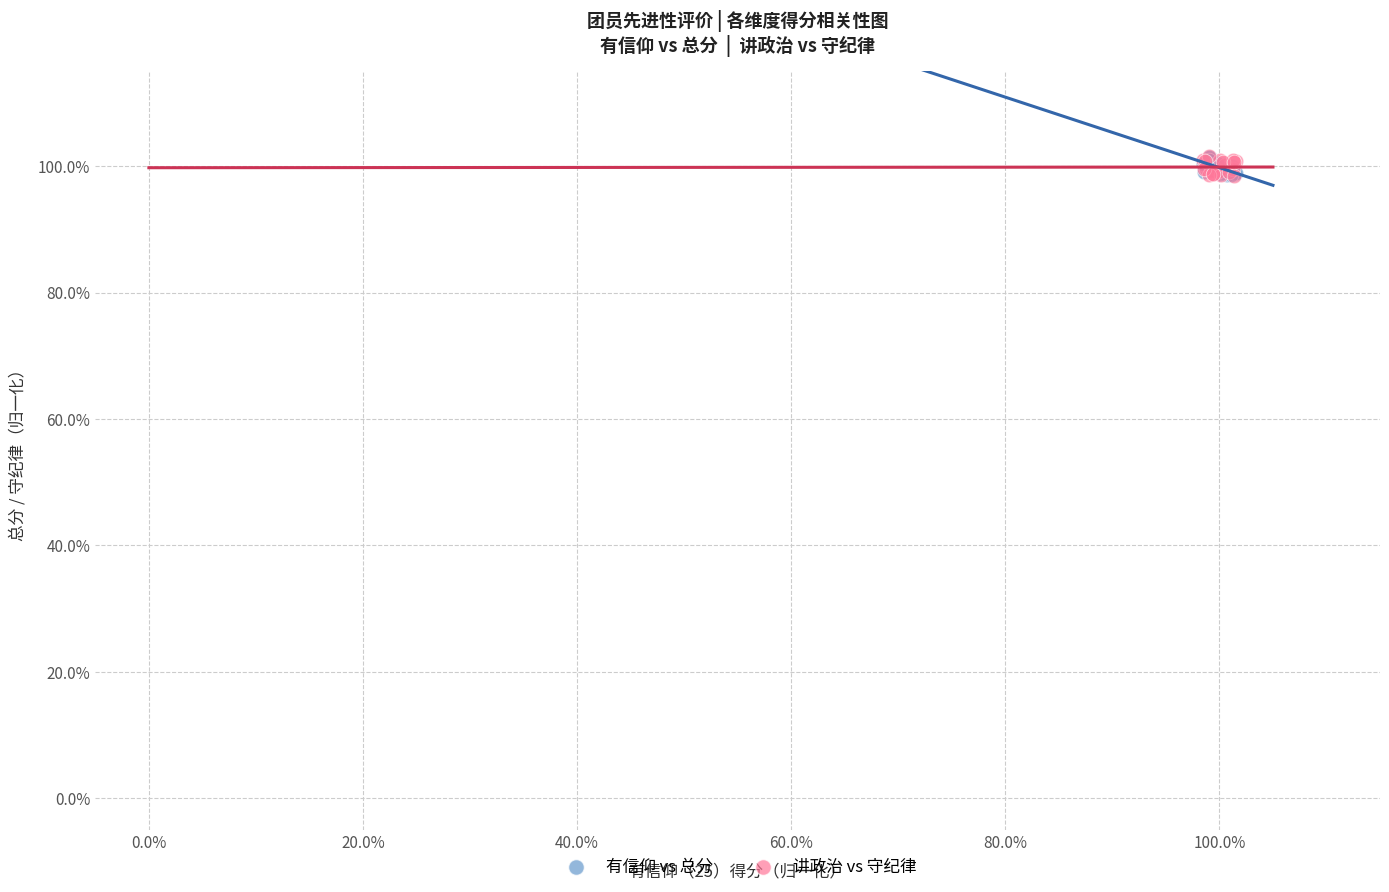

What are all the series names shown in the legend?

有信仰 vs 总分, 讲政治 vs 守纪律